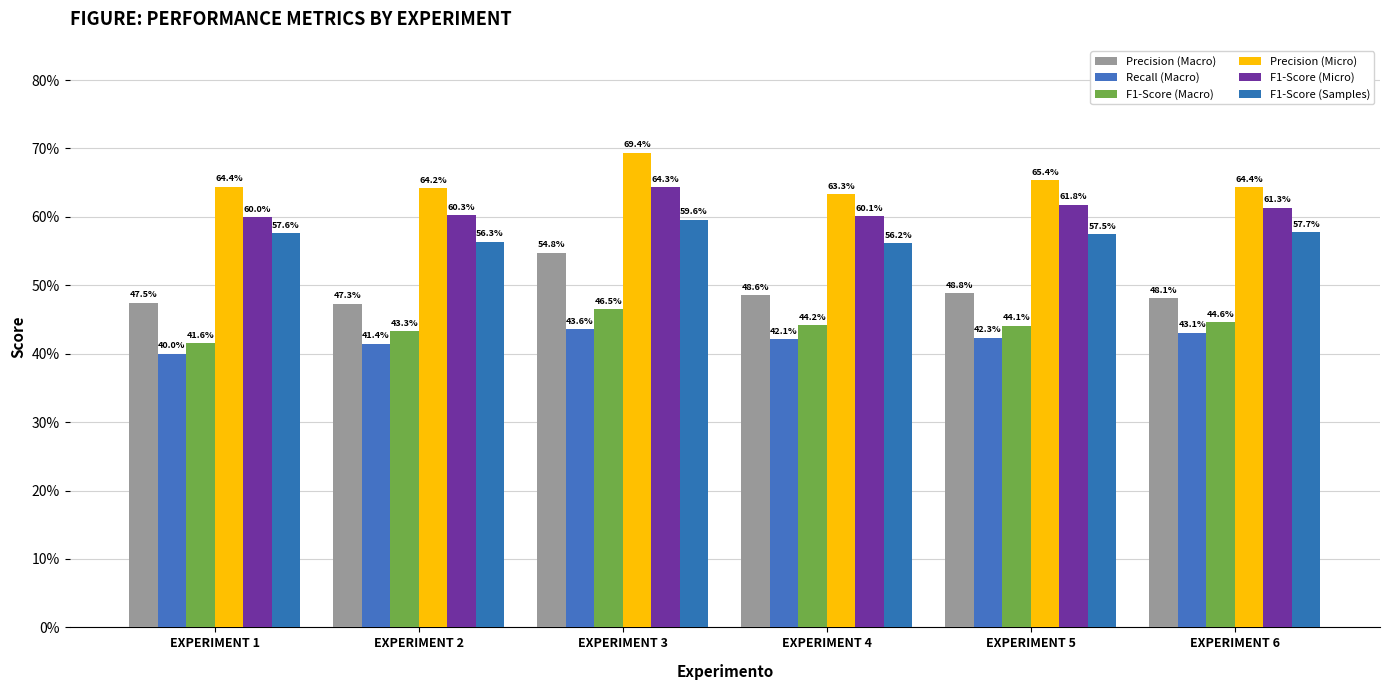

What is the minimum value shown in the chart?

0.4